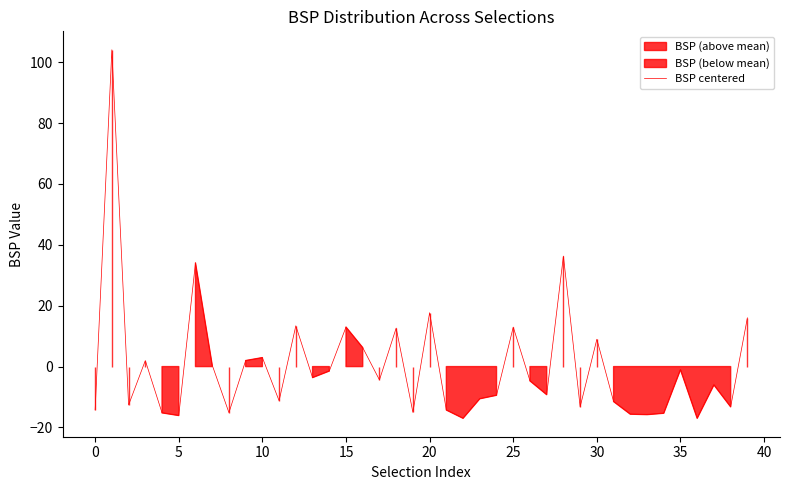

At which label is the value closest to 43?

28